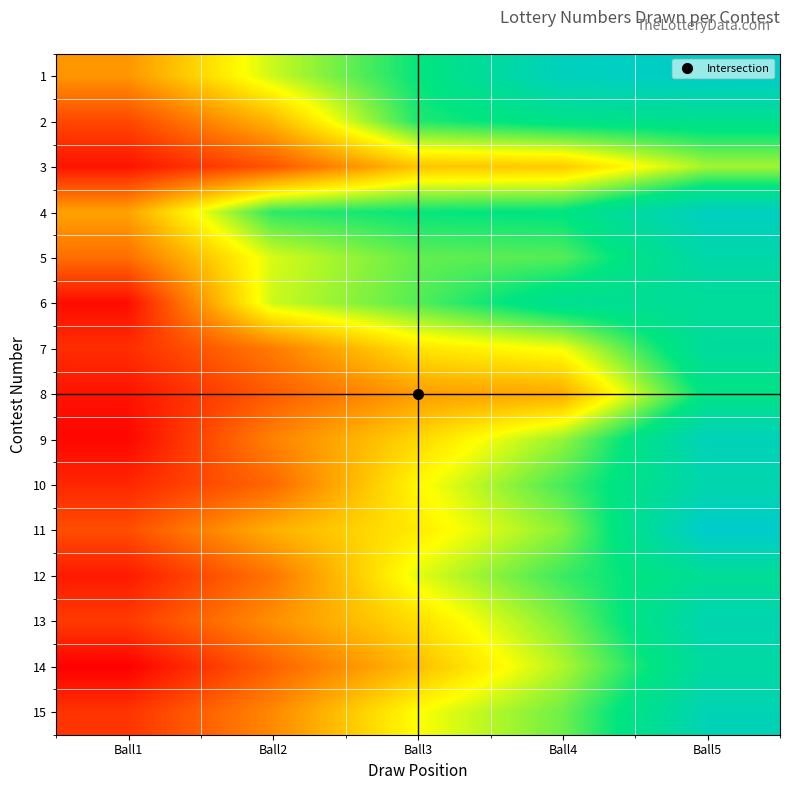

List the series in order of their peak value, highest first.

11, 1, 4, 9, 15, 13, 10, 5, 14, 7, 6, 12, 2, 8, 3